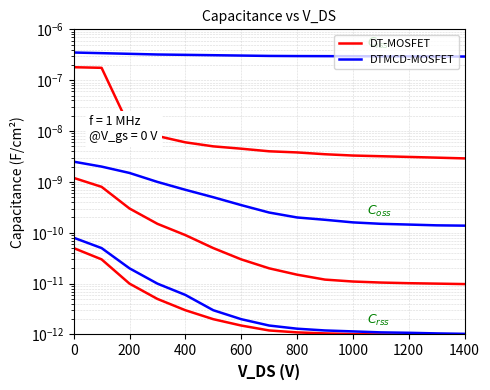

Which series has the widest spread of values?

DT-MOSFET Ciss